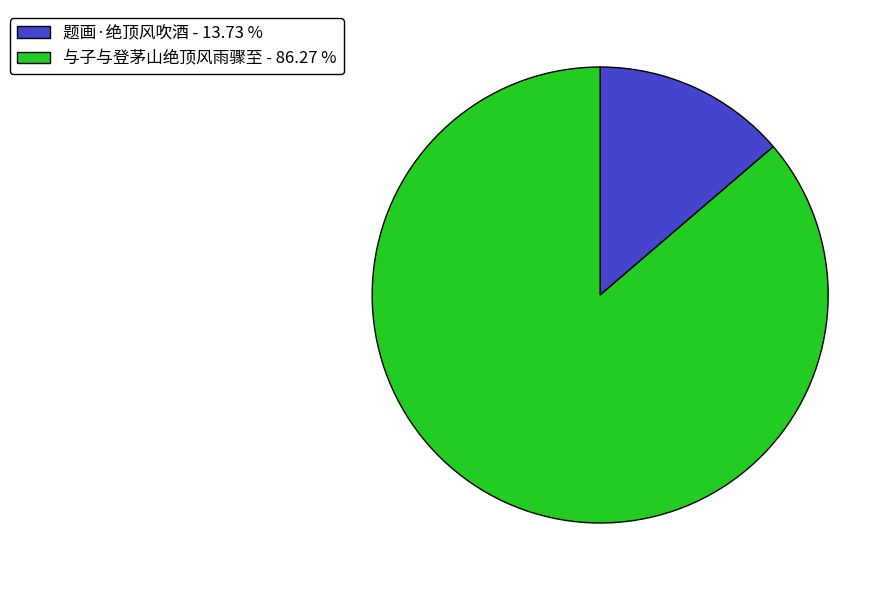

Which slice represents more than half of the pie?

与子与登茅山绝顶风雨骤至